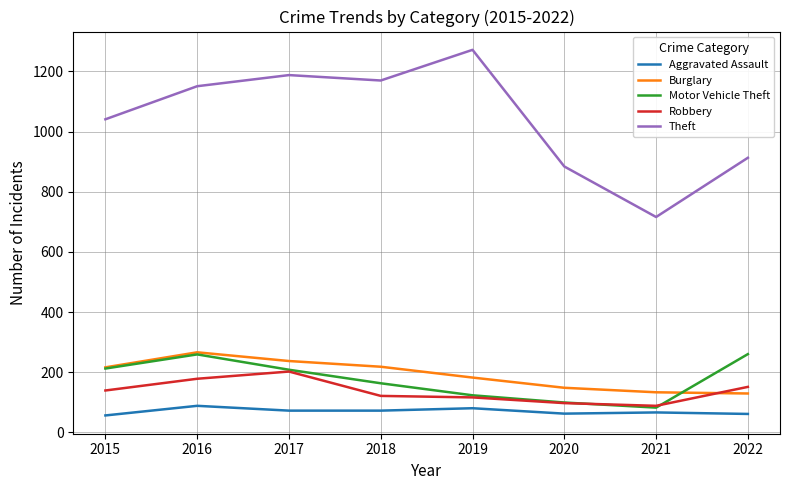

Does the chart display data point markers on the line(s)?

No